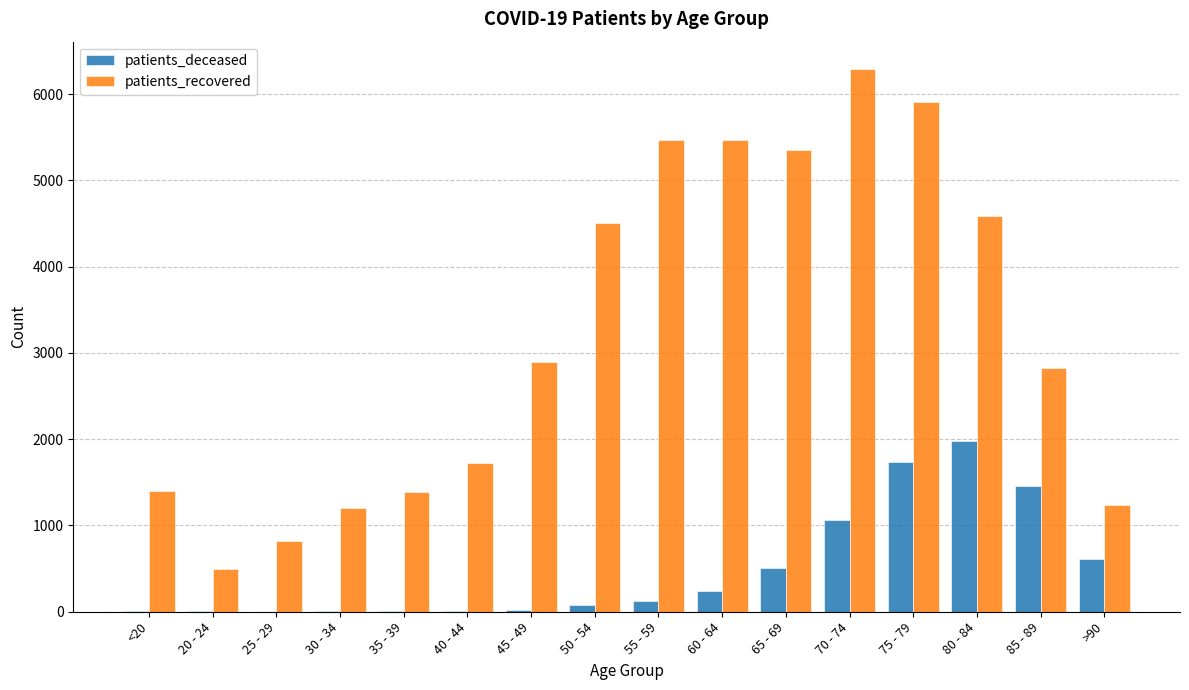

Is the value of patients_deceased at 80 - 84 greater than the value of patients_recovered at 60 - 64?

No